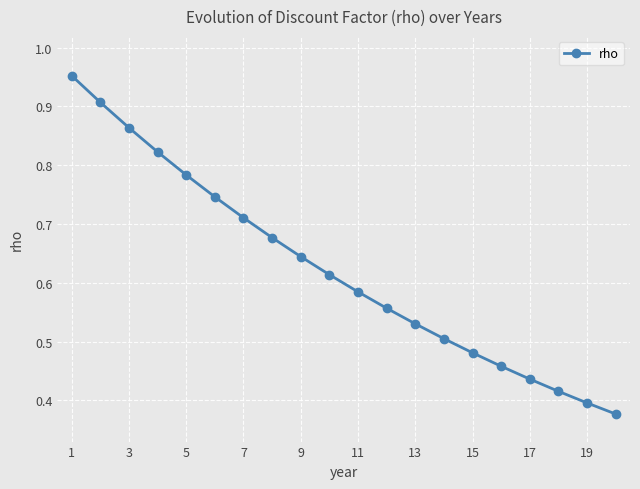

What is the sum of all values?

12.5